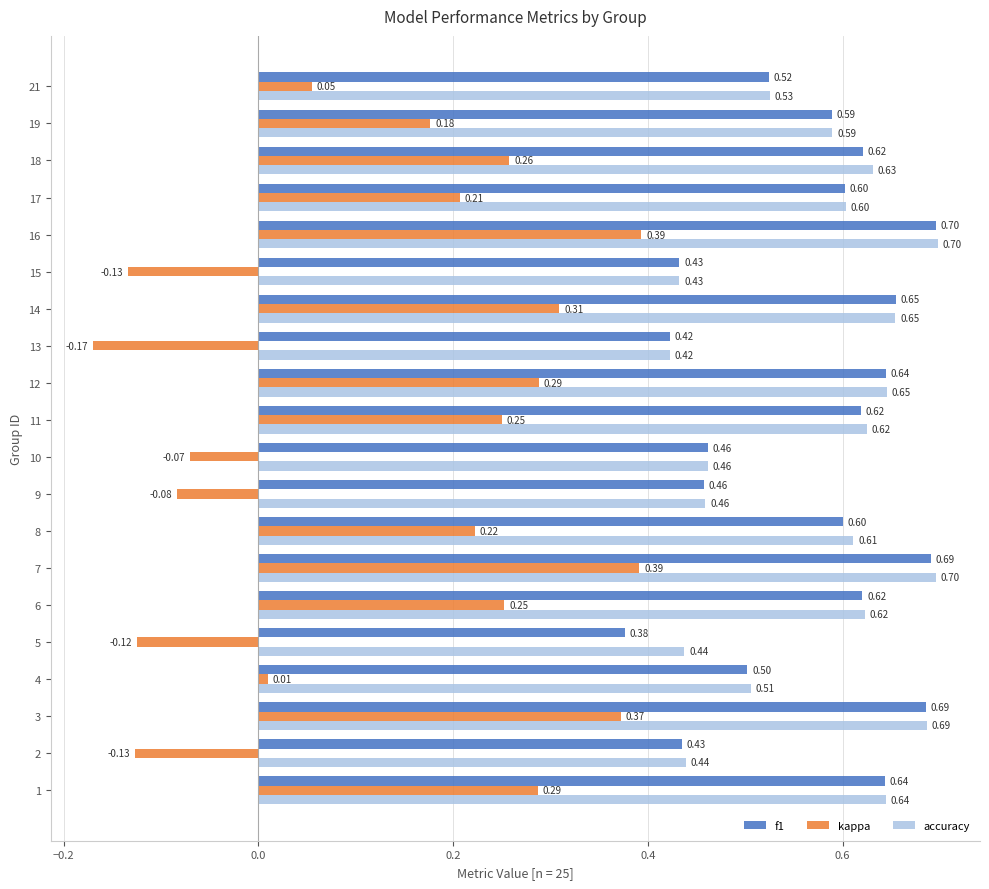

At which category is the sum across all series the highest?

16